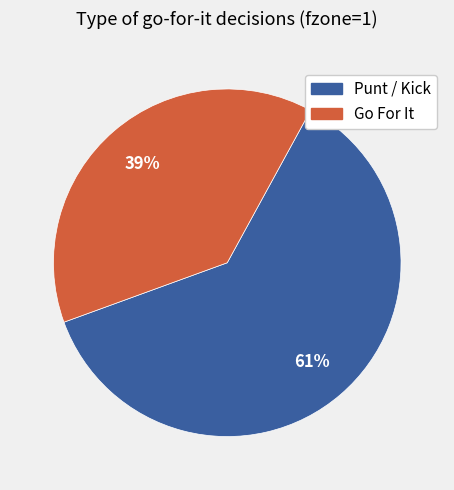

Which slice is the smallest?

Go For It